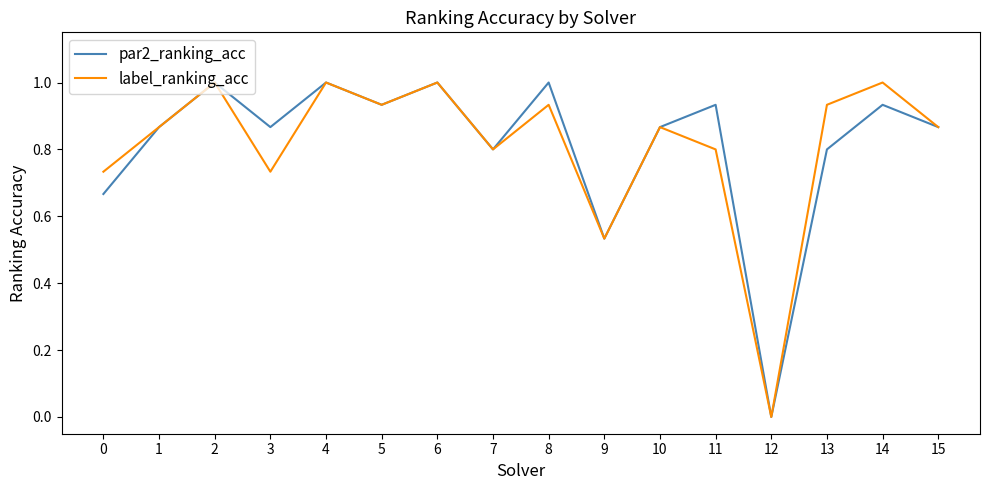

How many interior local peaks does the label_ranking_acc series have?

6